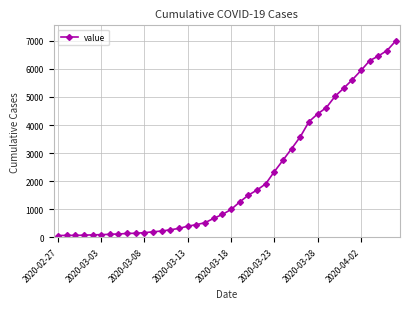

Does the chart have visible grid lines?

Yes